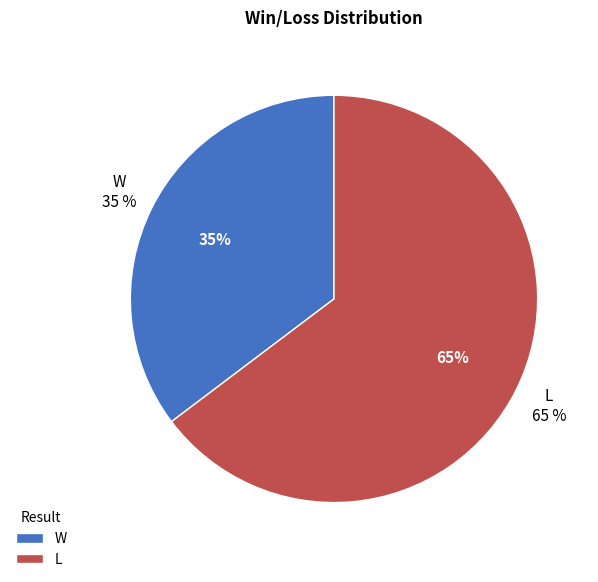

Does any single category account for the majority?

Yes